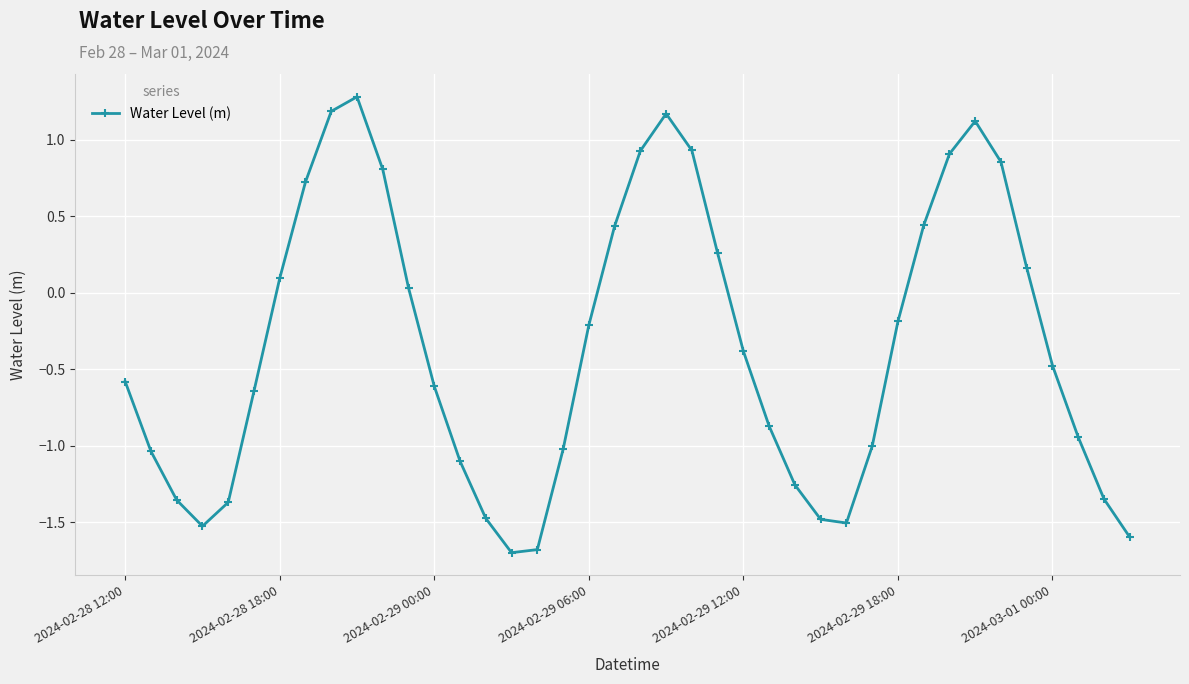

What is the minimum value shown in the chart?

-1.7